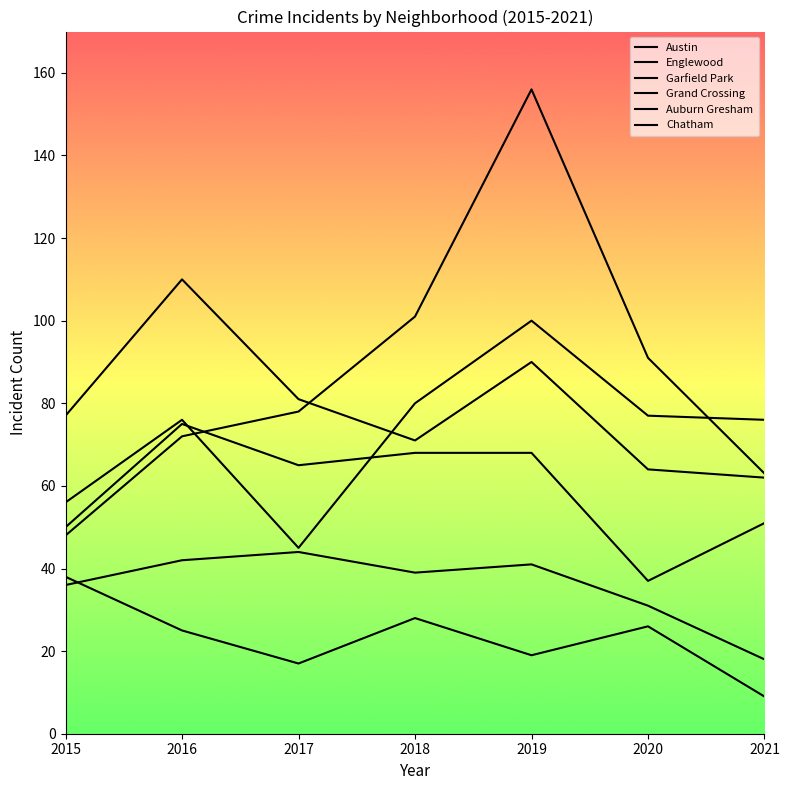

At 2020, list the series in order from largest to smallest.

Garfield Park, Austin, Englewood, Grand Crossing, Chatham, Auburn Gresham